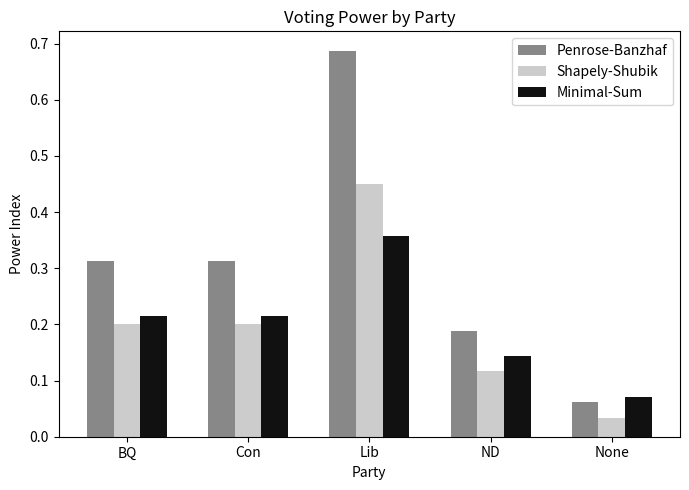

True or false: Penrose-Banzhaf has a value of 0.4 at Lib.

False